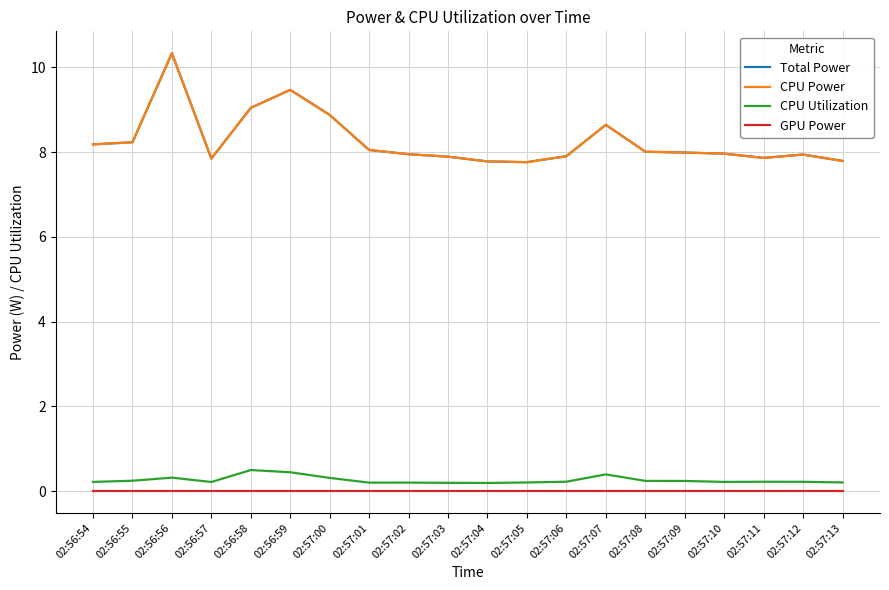

True or false: CPU Utilization and GPU Power intersect in this chart.

False